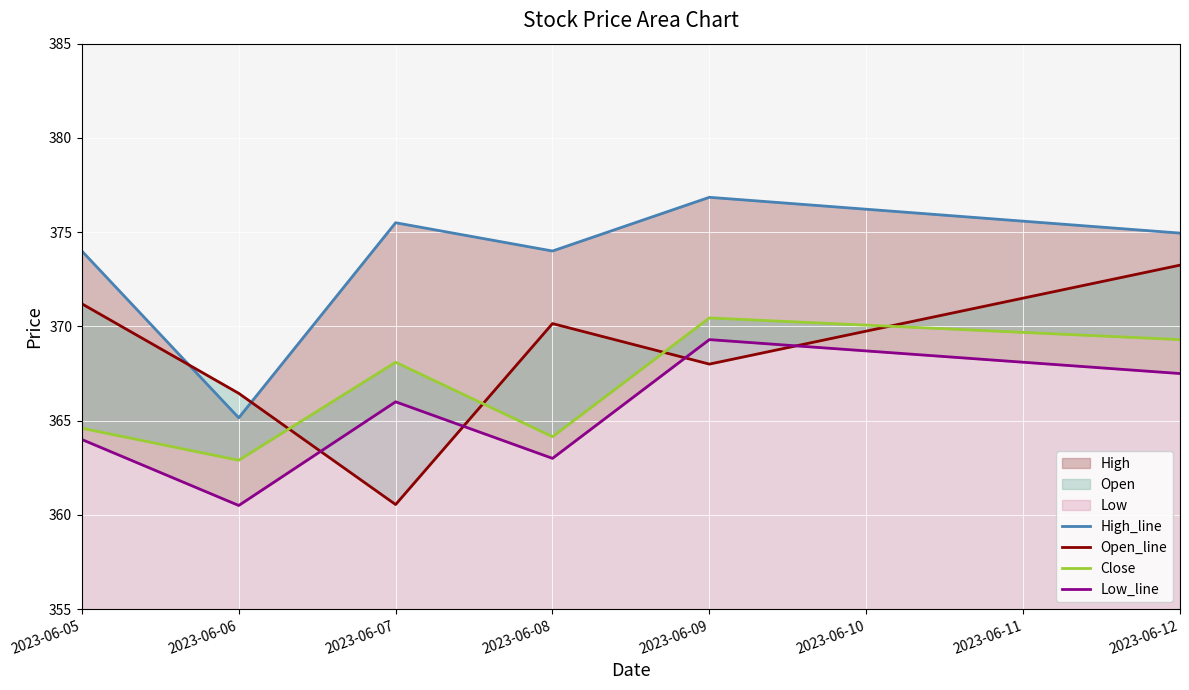

What is the difference between the High_line values at 2023-06-06 and 2023-06-07?

10.4